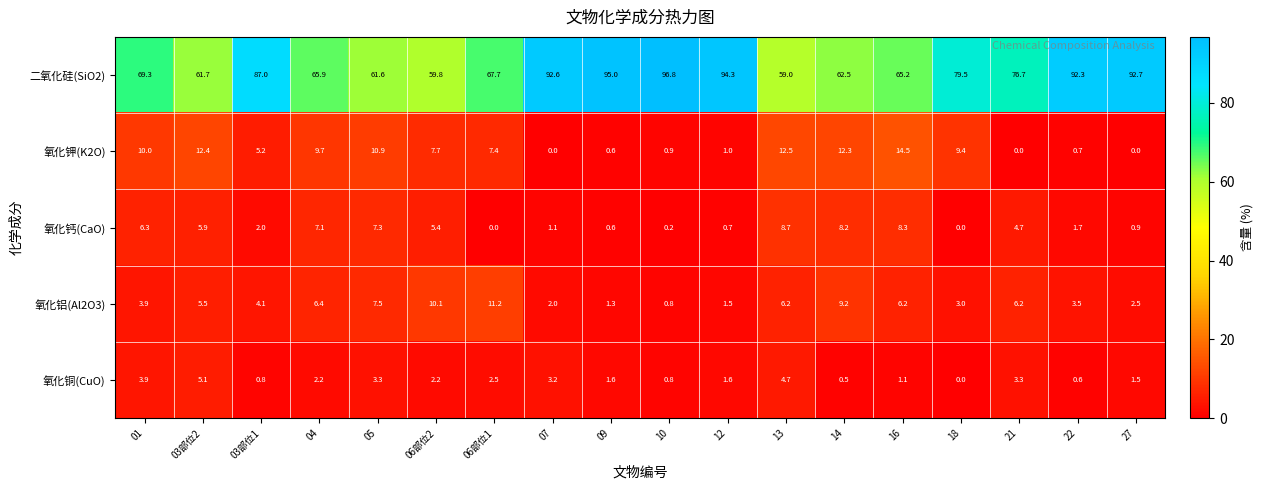

Which series has the largest total across all categories?

二氧化硅(SiO2)